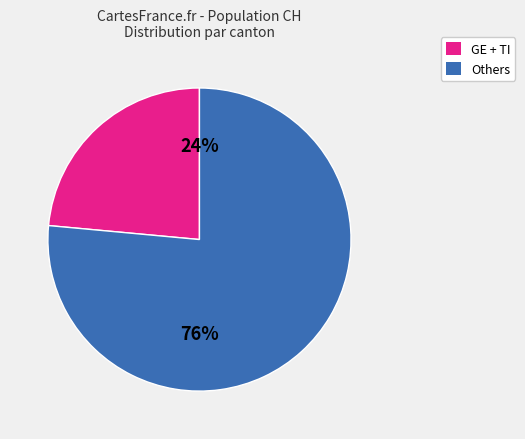

Is there any slice that represents more than half of the pie?

Yes